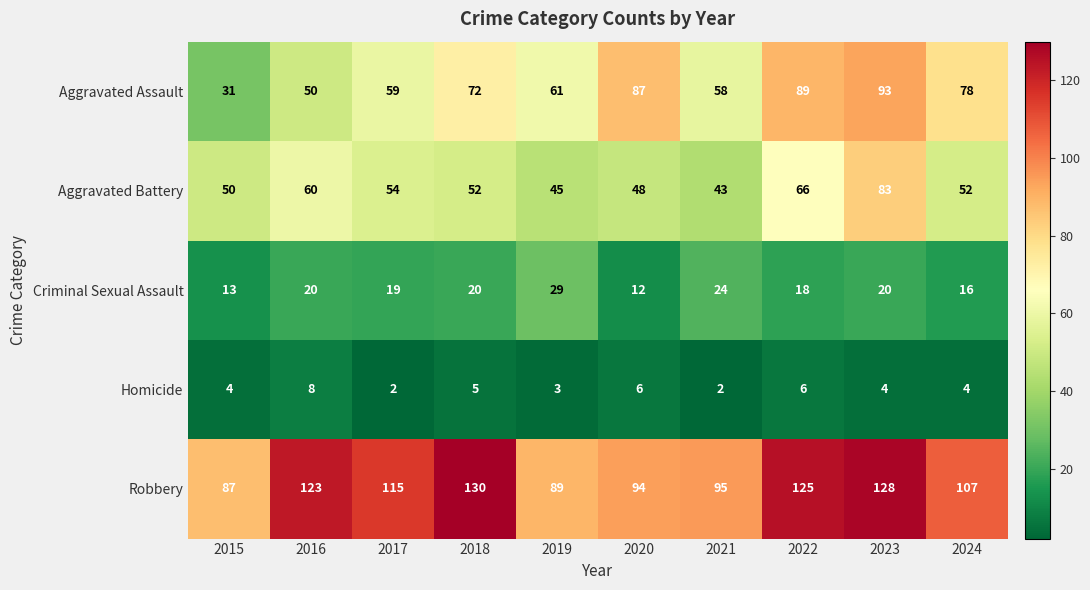

What is the difference between the maximum and minimum values in the Aggravated Battery series?

40